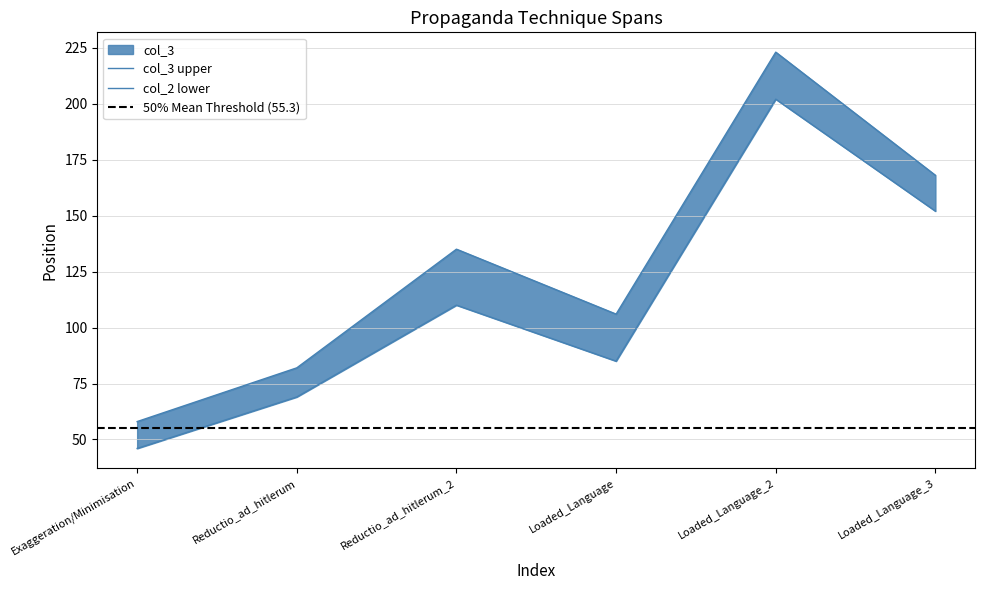

Reading left to right, what are all the values shown in this chart?

col_3: Exaggeration/Minimisation=58	Reductio_ad_hitlerum=82	Reductio_ad_hitlerum_2=135	Loaded_Language=106	Loaded_Language_2=223	Loaded_Language_3=168
col_2: Exaggeration/Minimisation=46	Reductio_ad_hitlerum=69	Reductio_ad_hitlerum_2=110	Loaded_Language=85	Loaded_Language_2=202	Loaded_Language_3=152